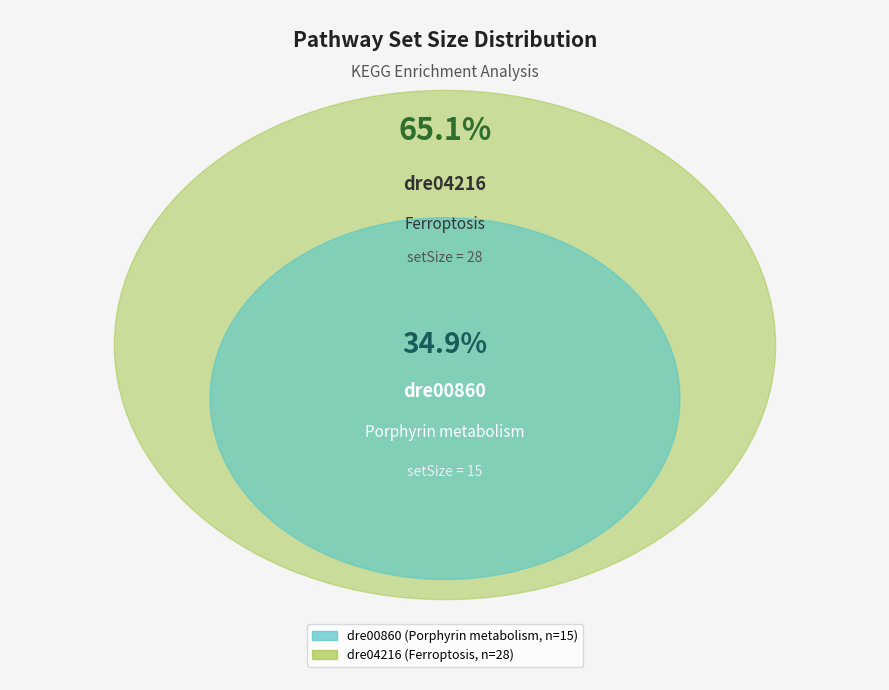

True or false: dre00860 accounts for 44% of the total.

False